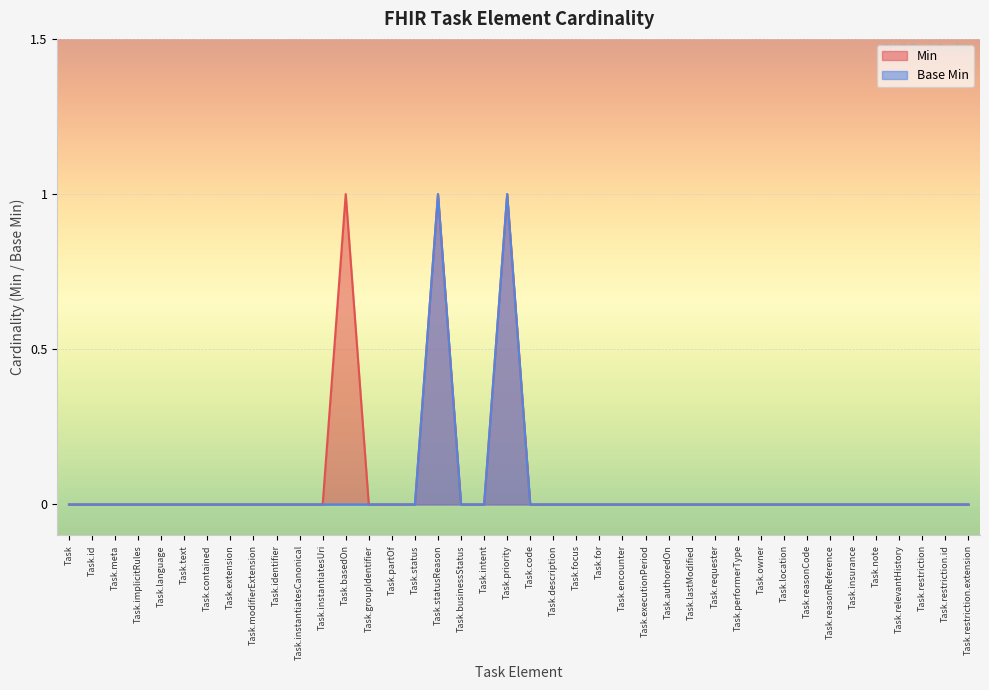

The value of Base Min at Task.basedOn is 0. True or false?

True